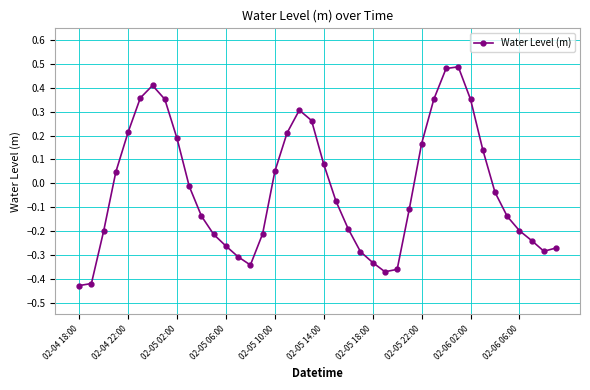

How many interior local peaks (higher than both neighbors) does the data have?

3